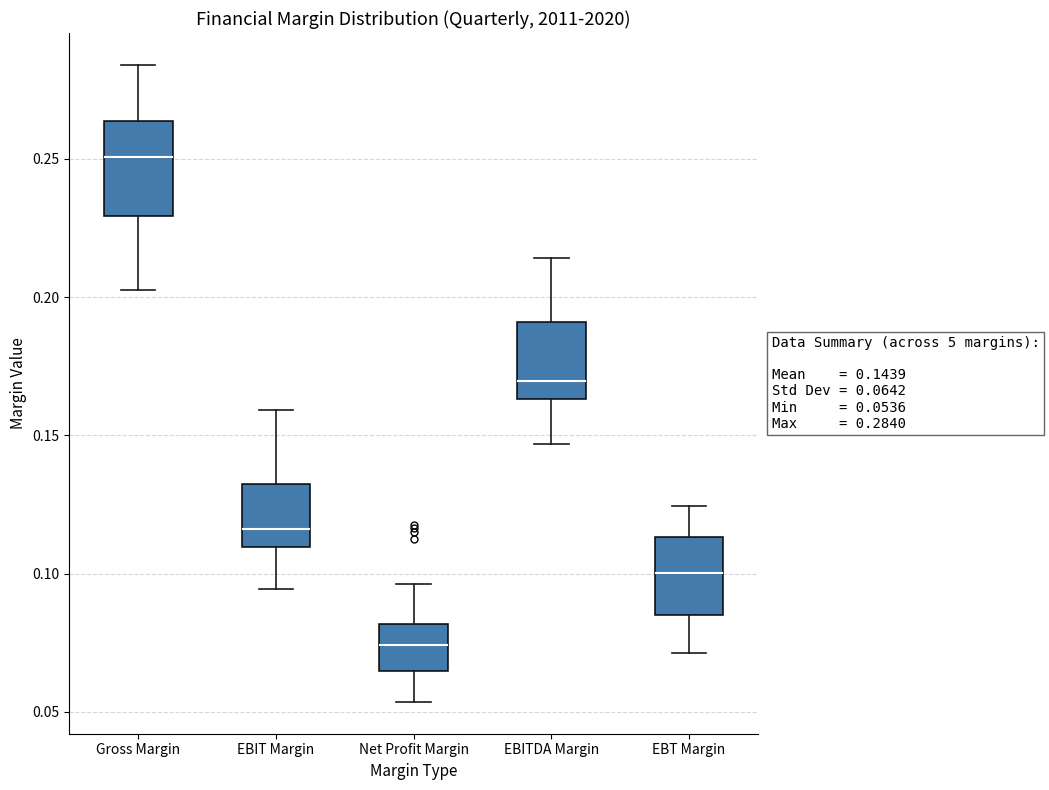

Which box has the highest median line?

Gross Margin